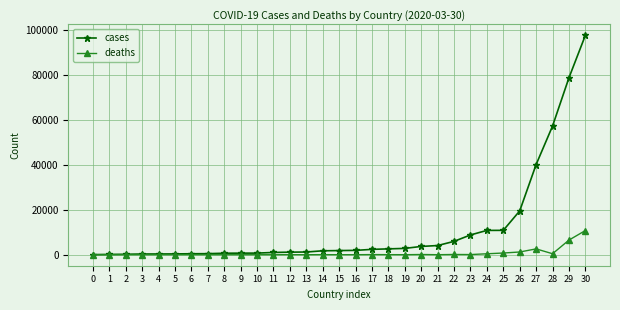

What is the average value of the deaths series?

757